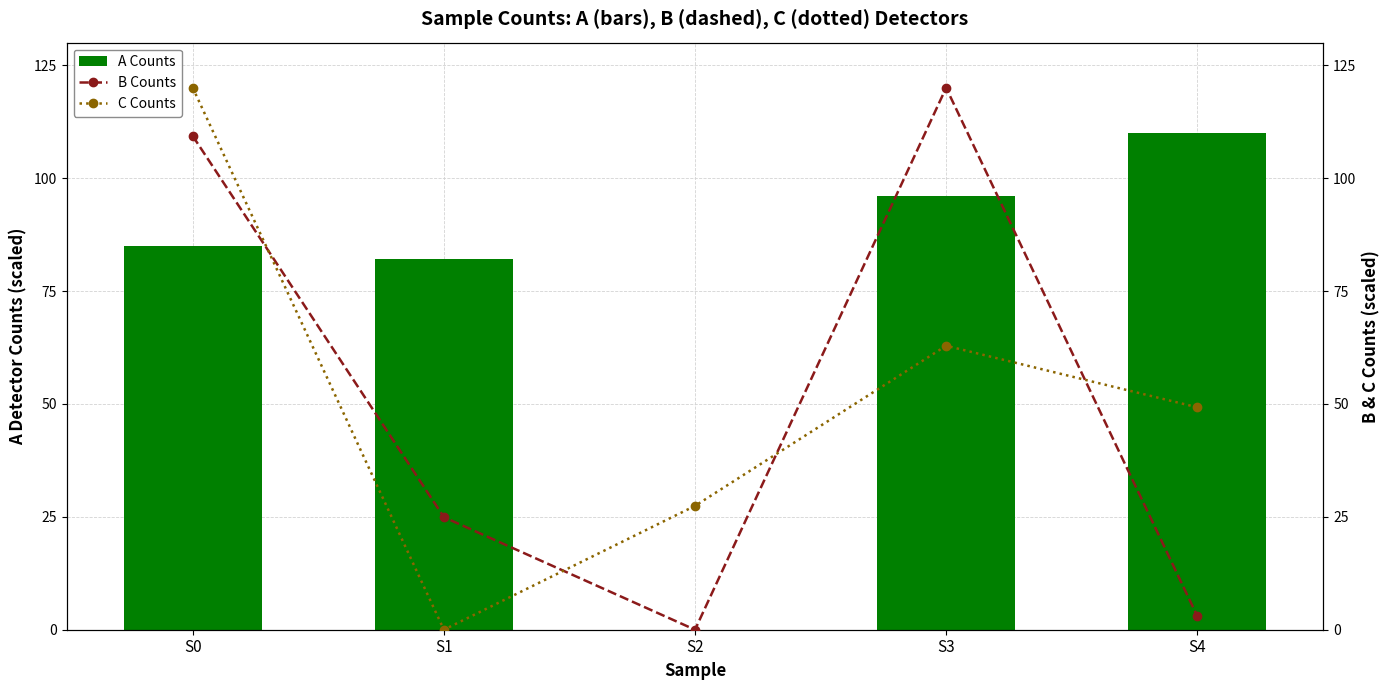

What is the total value across all series at S1?

107.1